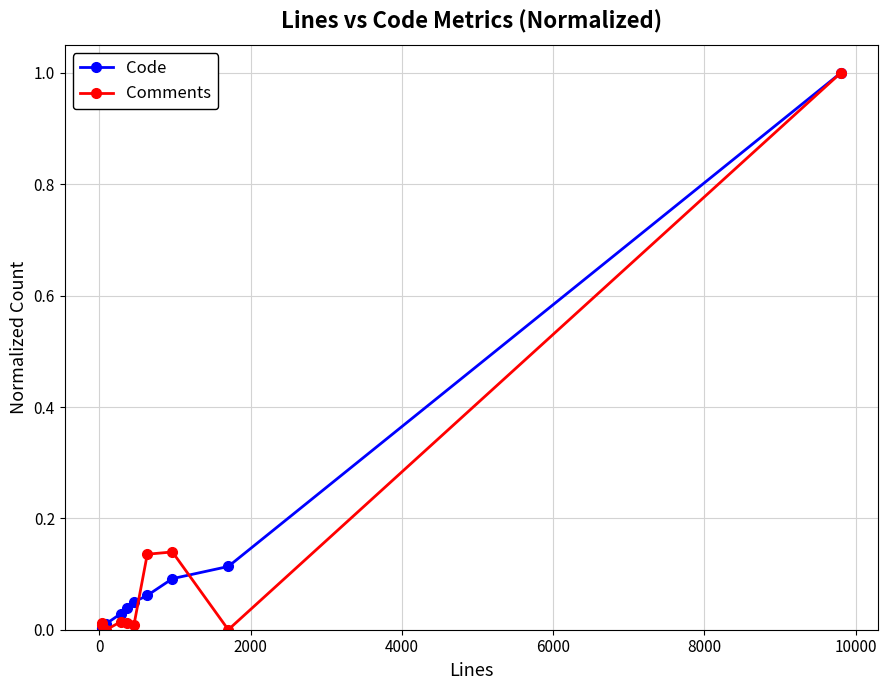

What is the greatest value displayed?

1.0